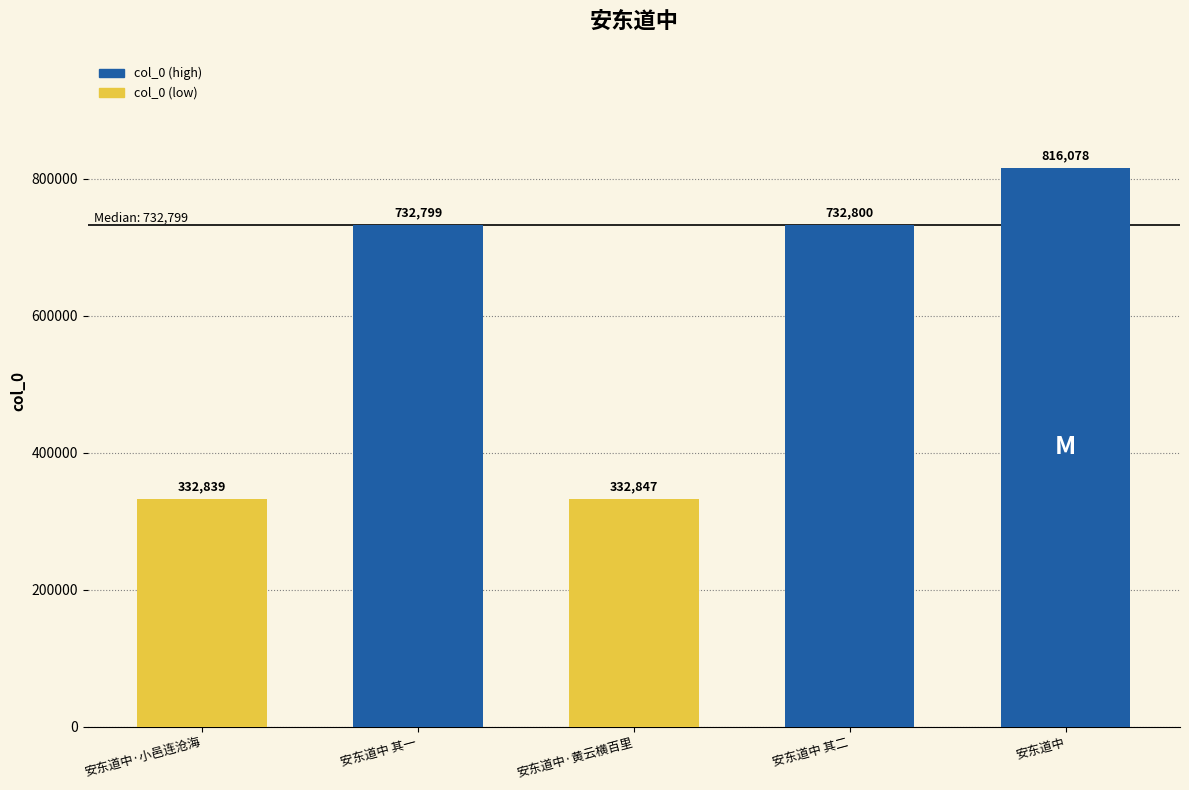

True or false: the data shows 816078 at 安东道中.

True